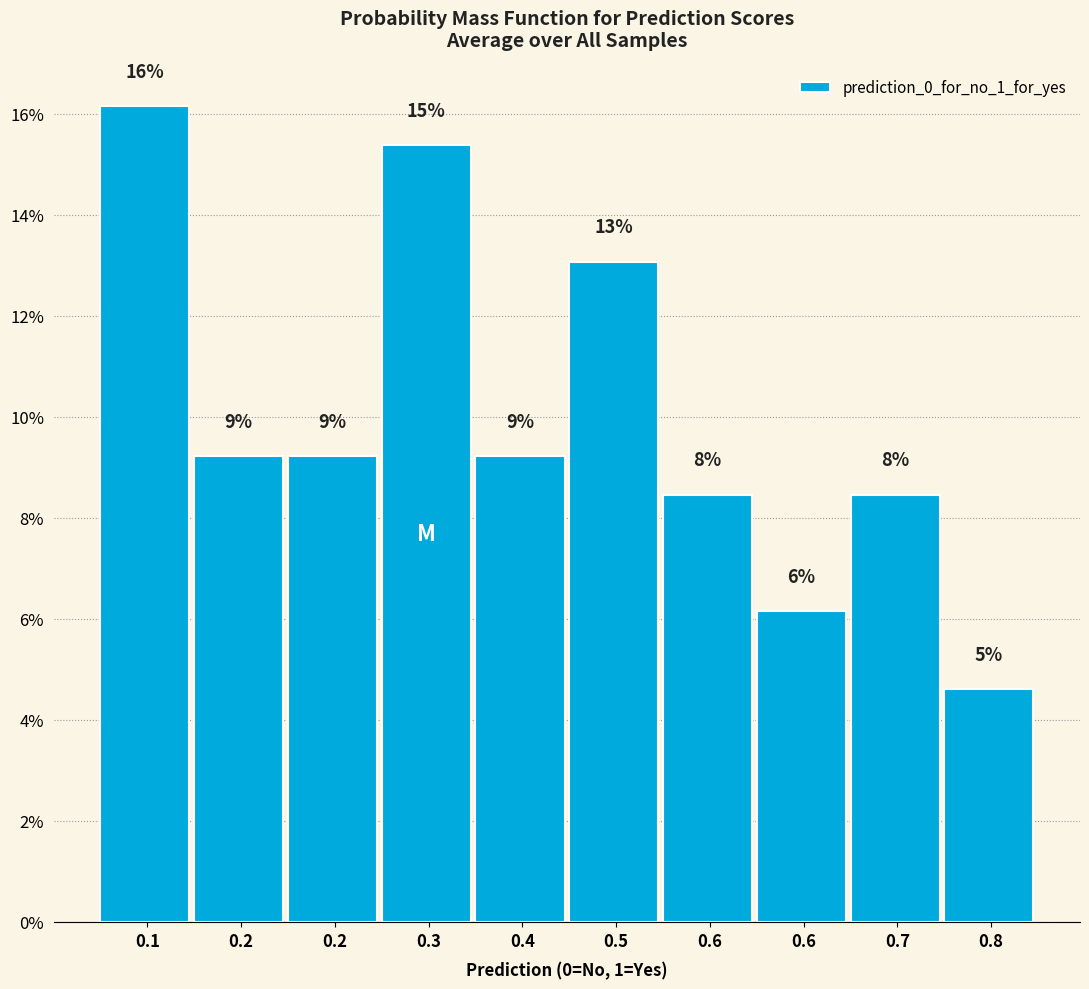

Does the chart contain any negative values?

No